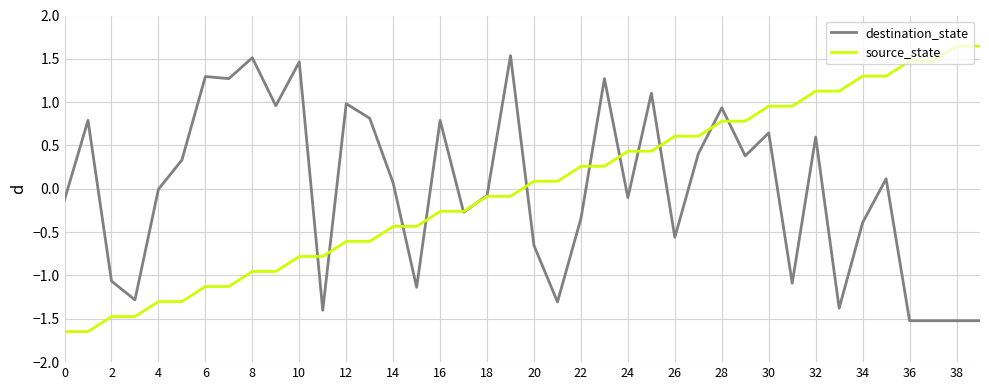

What is the minimum value for destination_state?

-1.5